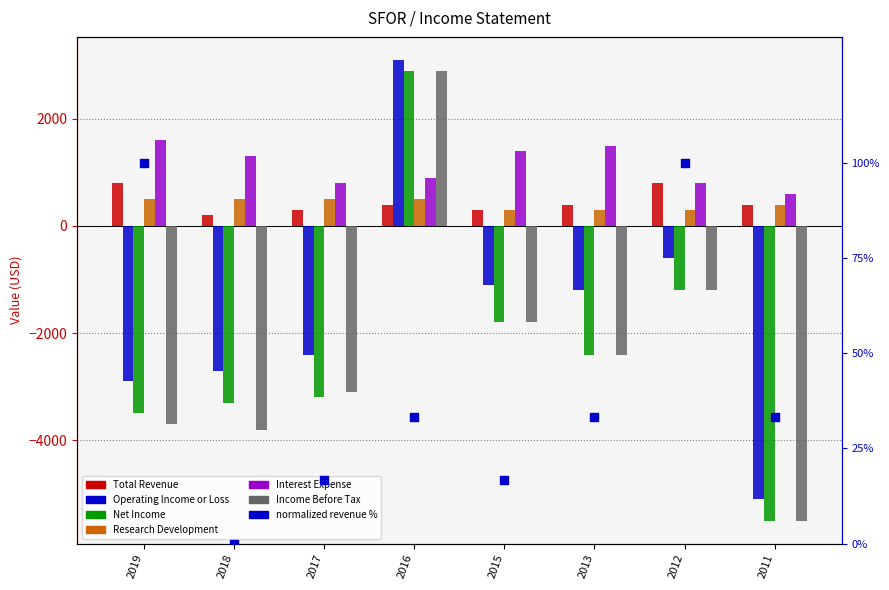

Which series reaches the minimum Y coordinate?

Net Income